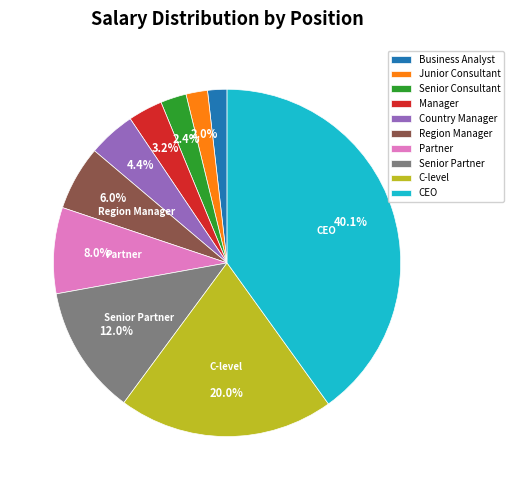

True or false: Senior Consultant accounts for 2% of the total.

True